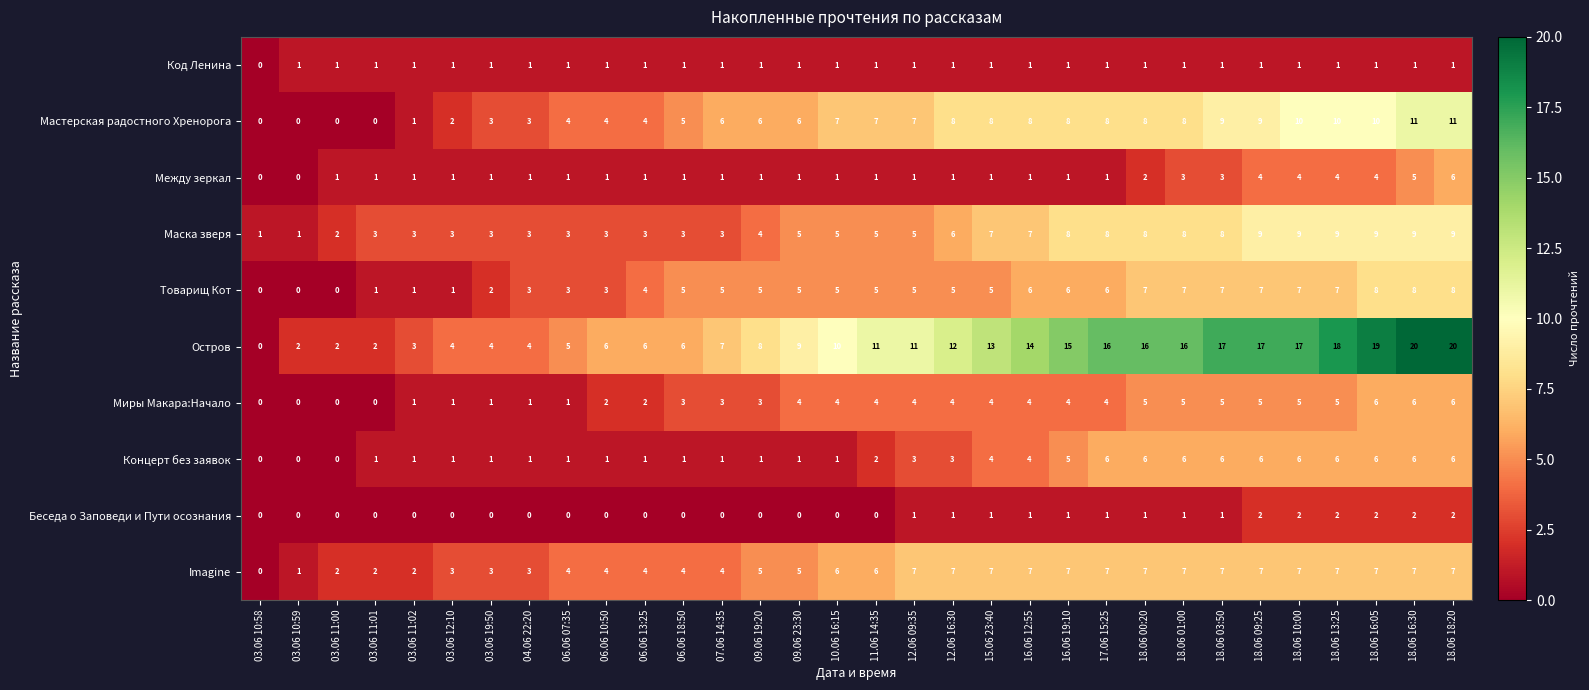

True or false: Между зеркал has a value of 1 at 15.06 23:40.

True